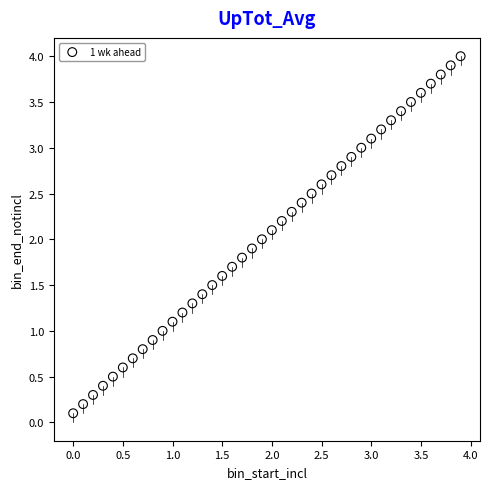

What is the range of Y values (max minus min)?

3.9